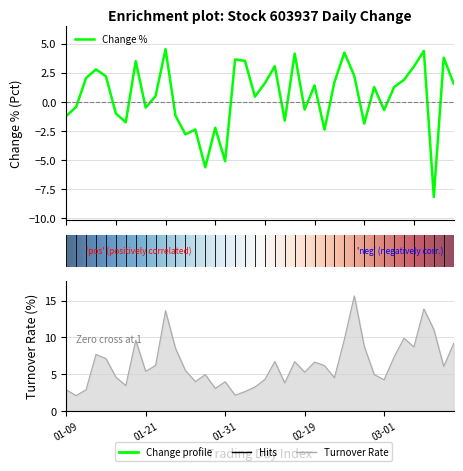

Does the chart display data point markers on the line(s)?

No